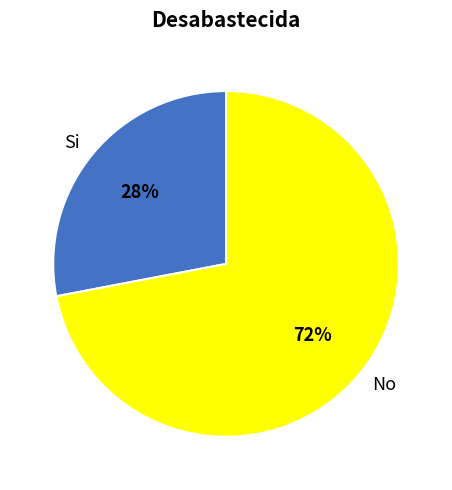

Which category accounts for the majority?

No